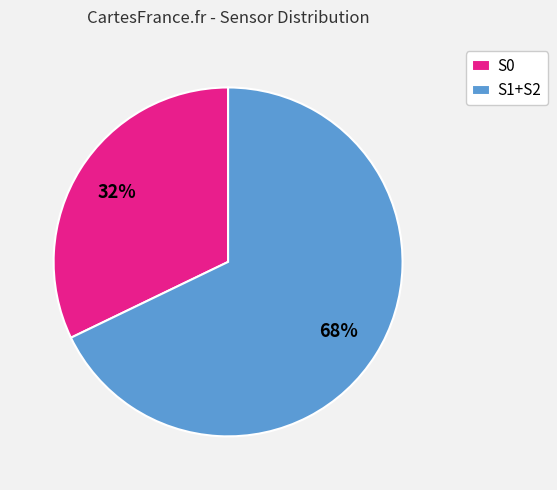

To the nearest percent, what is the combined percentage of S1+S2 and S0?

100%